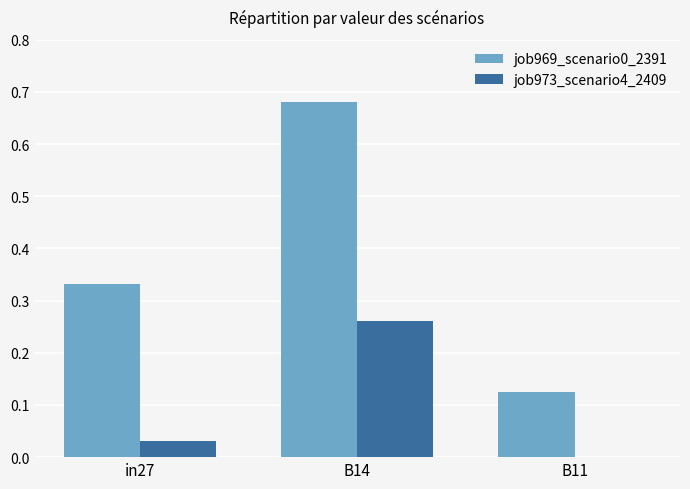

Is it true that job969_scenario0_2391 equals 0.2 at in27?

False